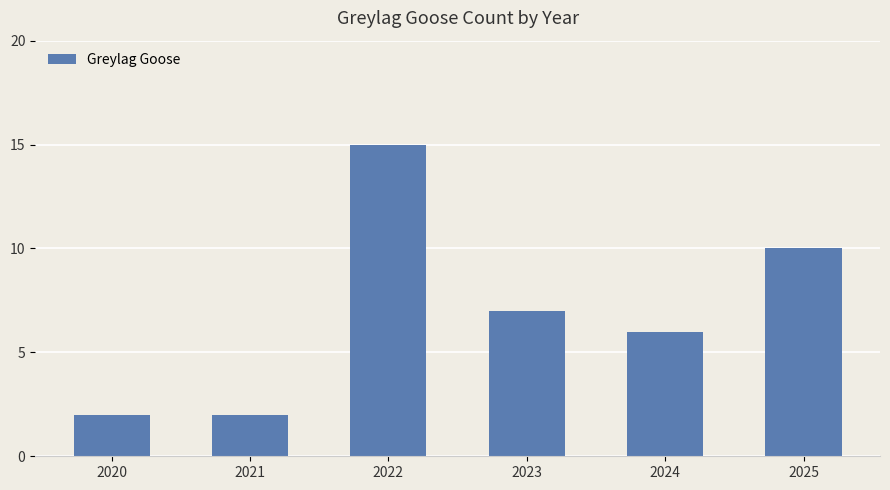

How many values are between 2 and 10?

5